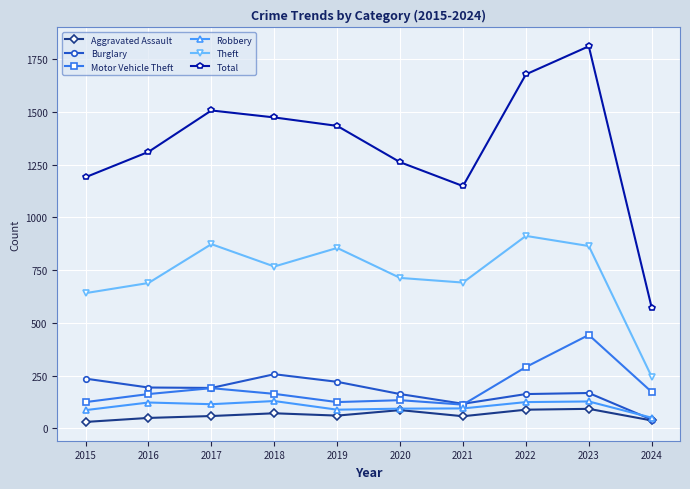

What is the maximum value for Burglary?

257